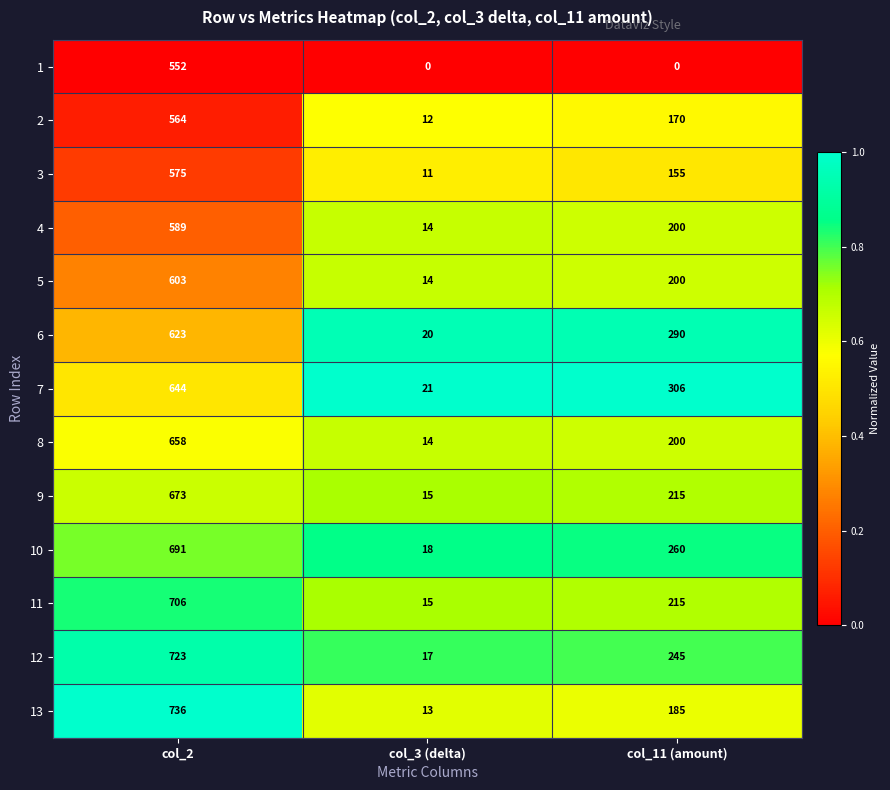

What is the total value across all series at col_11 (amount)?

2641